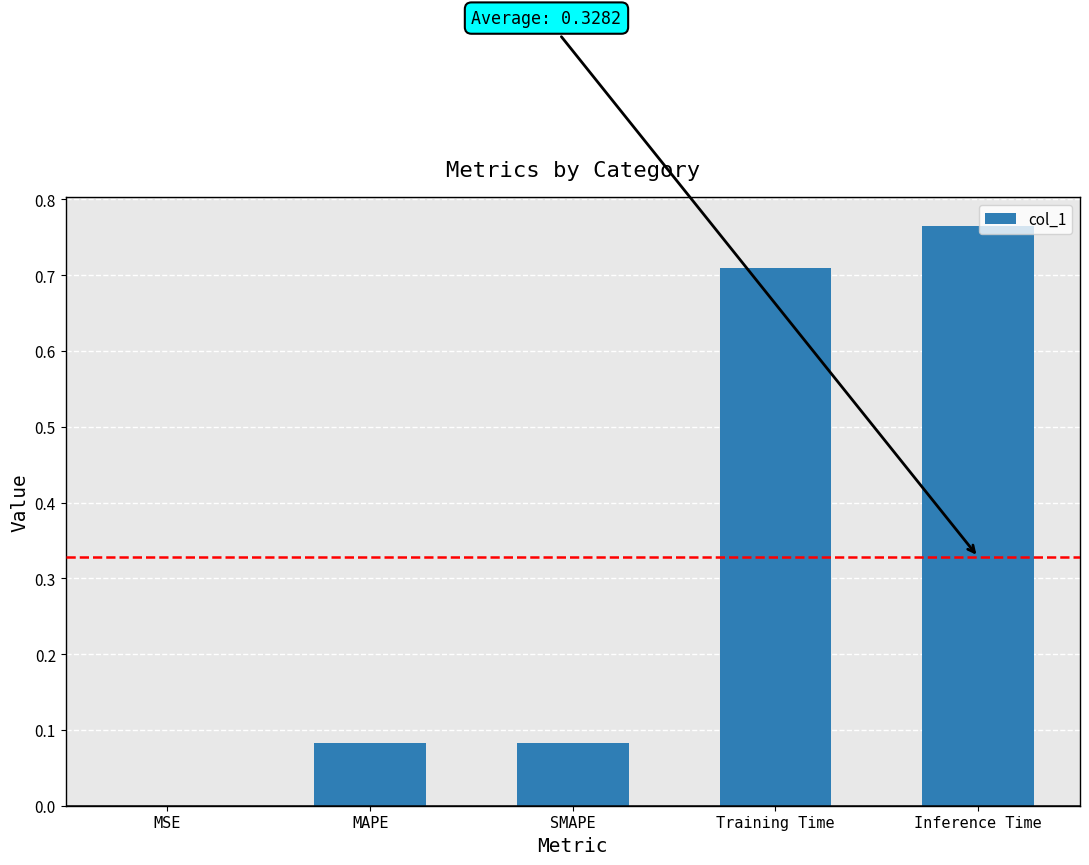

What is the change in value from SMAPE to Training Time?

+0.6